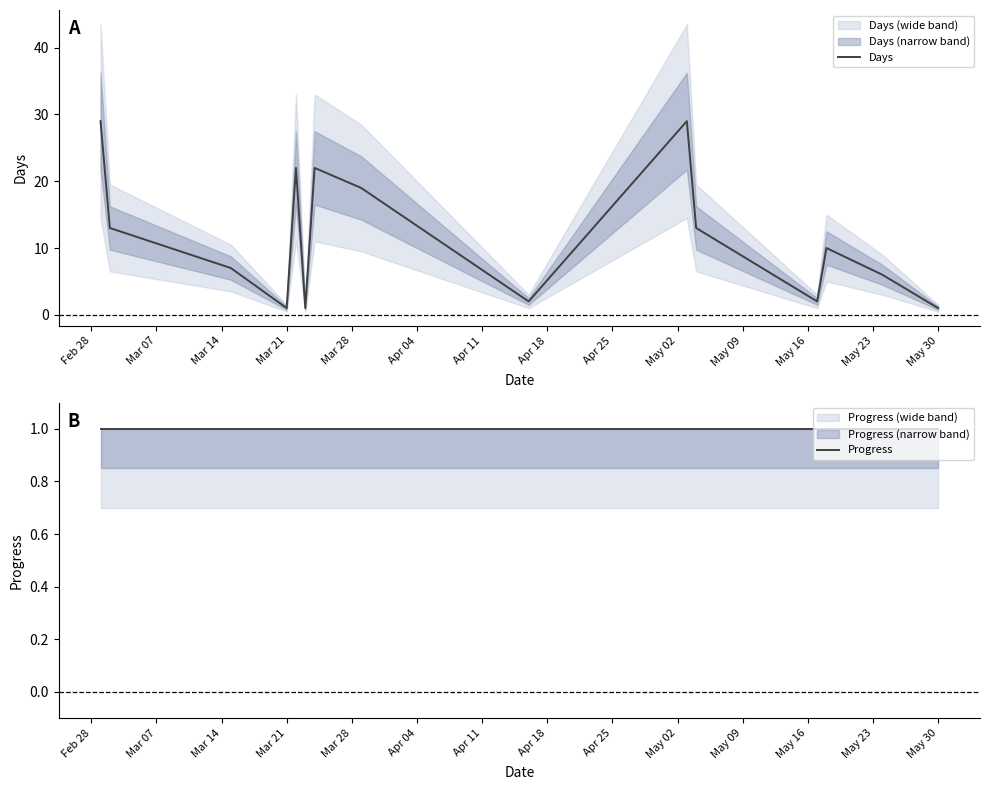

Which category has the highest value across all series?

Feb 28